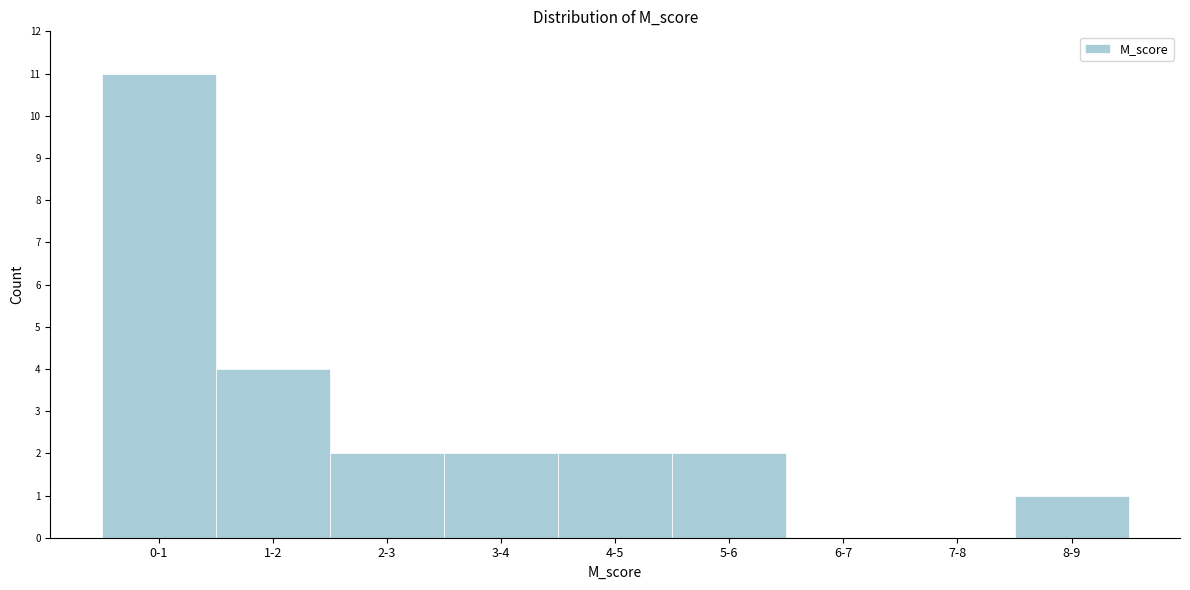

Reading left to right, list all the values displayed in this chart.

0-1=11	1-2=4	2-3=2	3-4=2	4-5=2	5-6=2	6-7=0	7-8=0	8-9=1